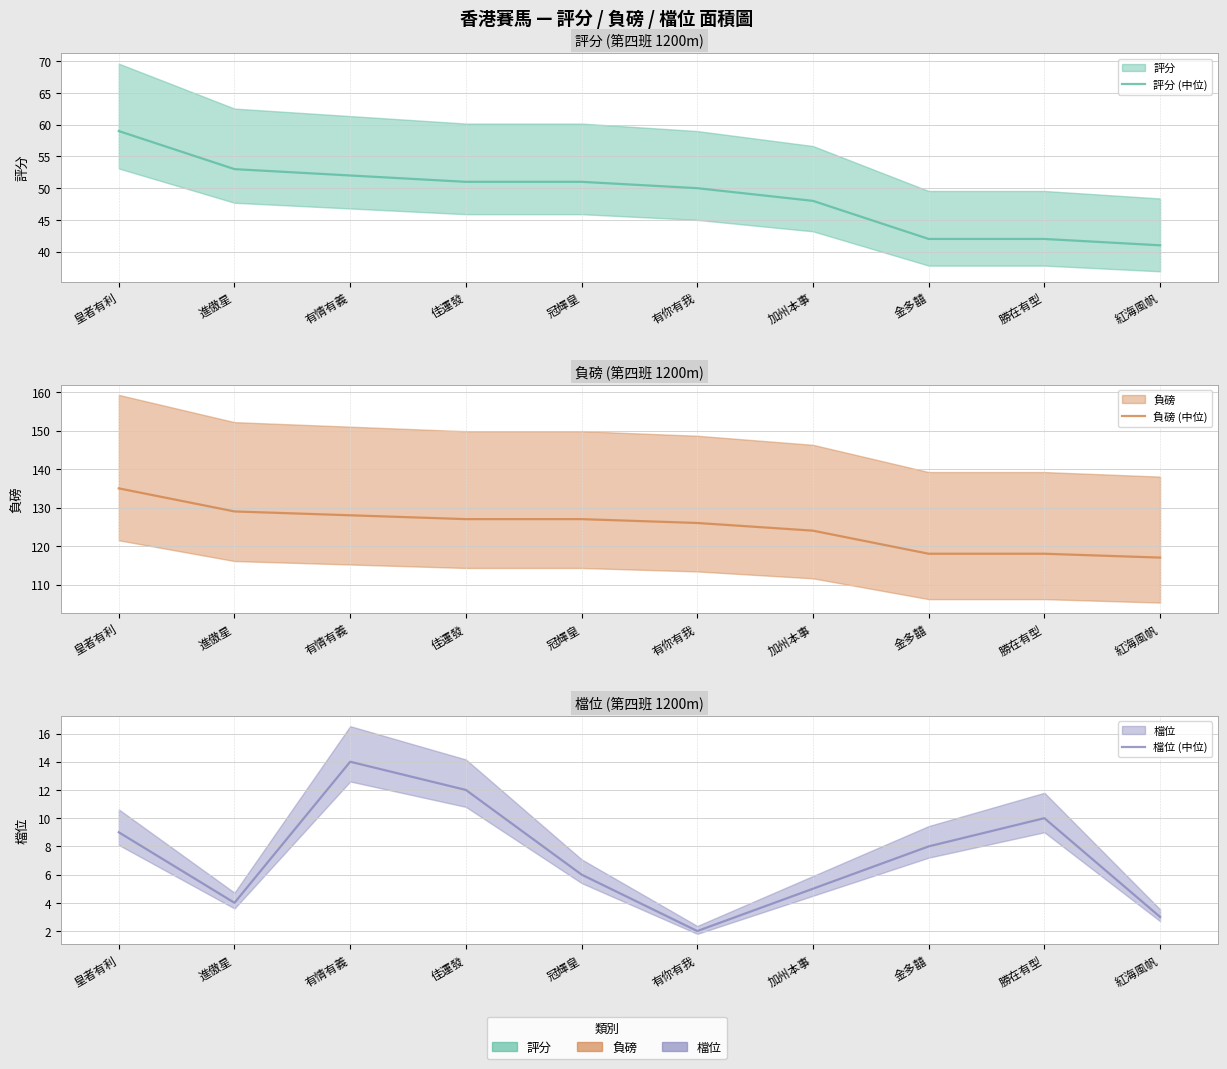

True or false: 評分 (中位) and 檔位 (中位) cross at least once.

False